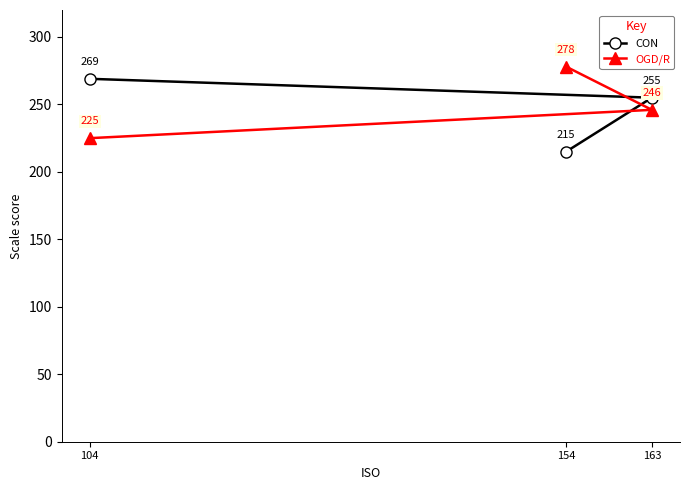

Rank the series at 104 from lowest to highest value.

OGD/R, CON